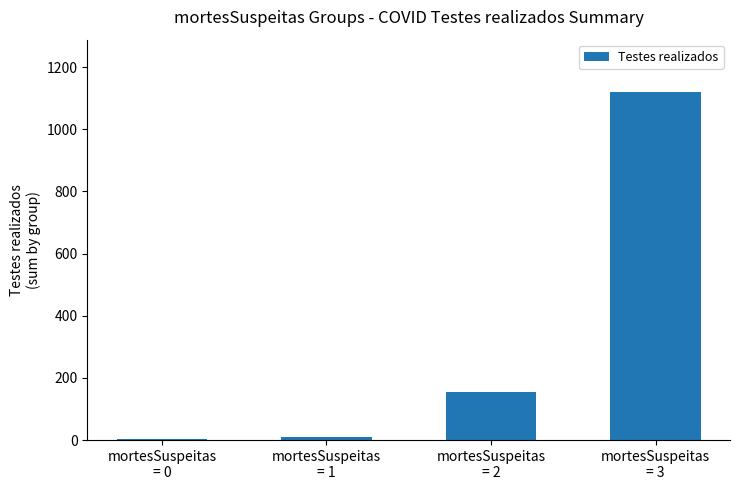

What is the sum of all values?

1289